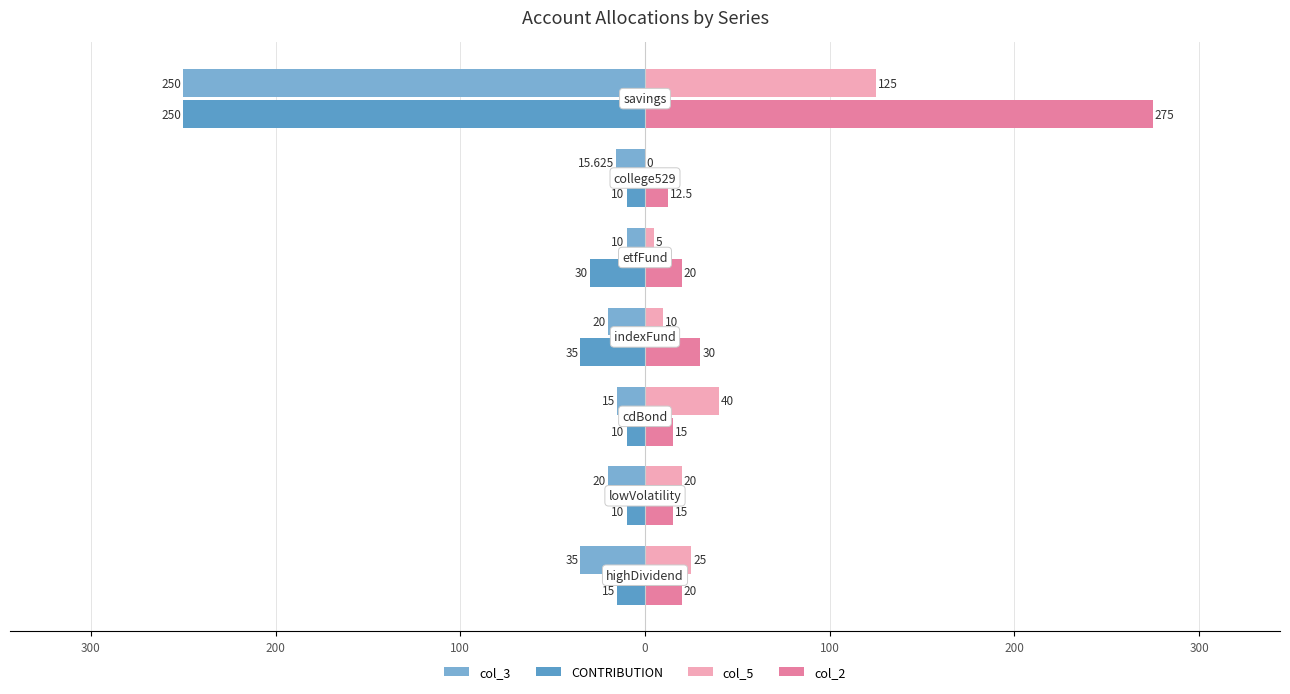

What is the maximum value shown in the chart?

275.0